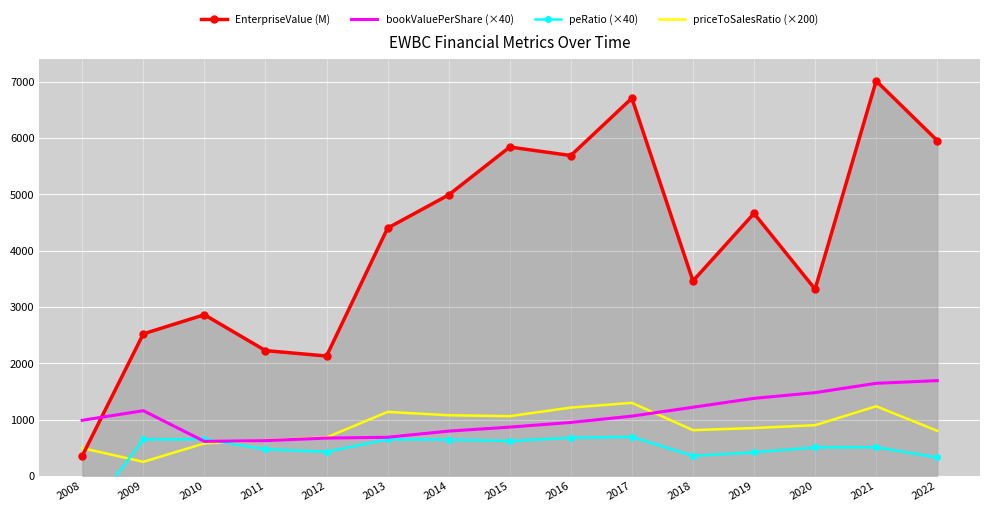

Between 2011 and 2019, which series saw the biggest shift?

EnterpriseValue (M)